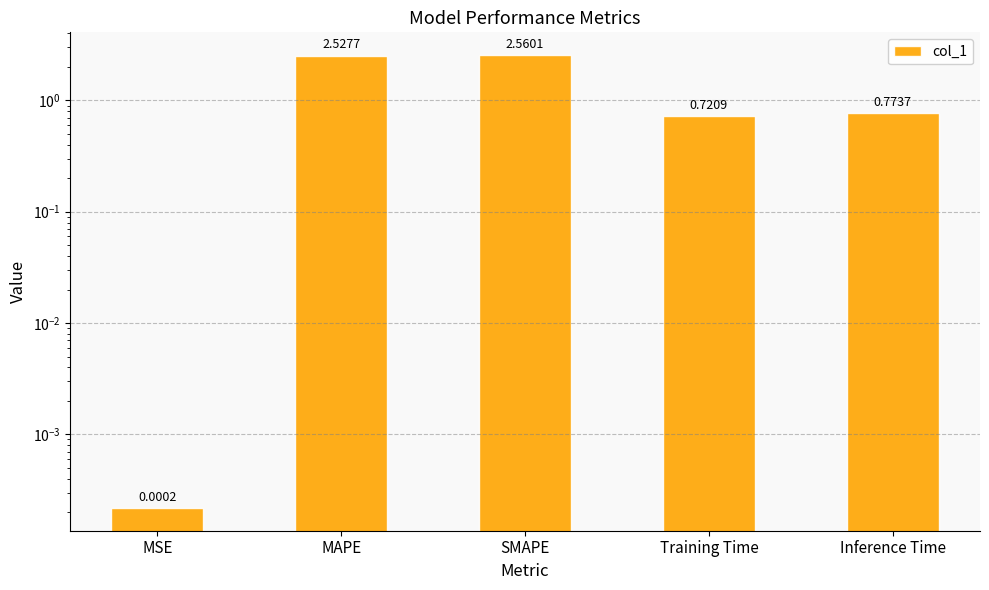

Is it true that the value at MSE is 0.0?

True